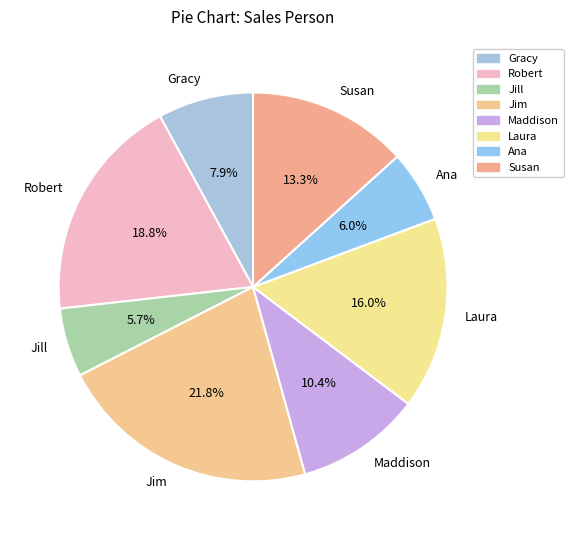

Does Susan represent more than half of the total?

No